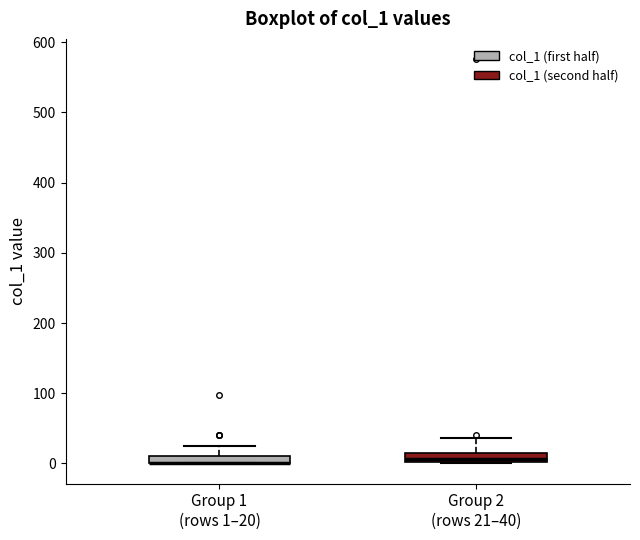

Where does the median line of the box for Group 2 (rows 21–40) sit on the y-axis? The values are not printed on the chart, so give them approximately, as read against the axis.

10